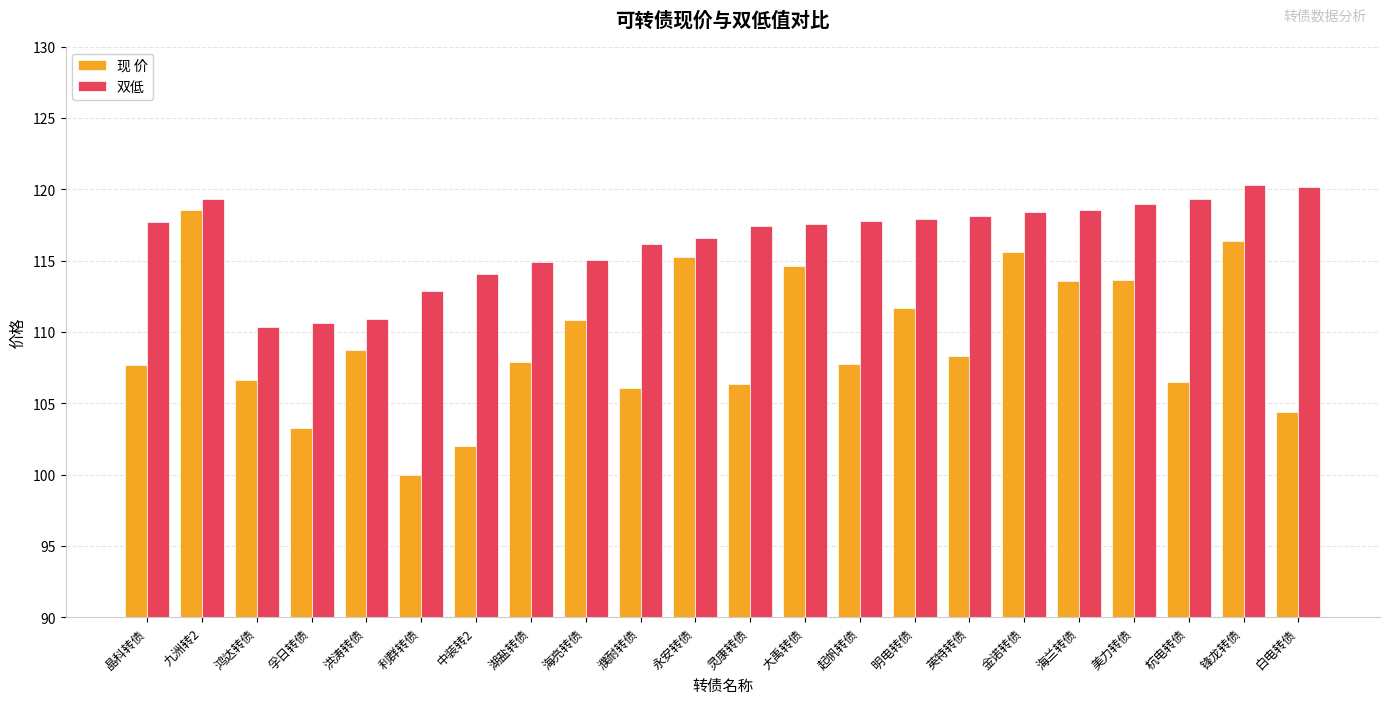

At which category does the chart reach its minimum across all series?

利群转债